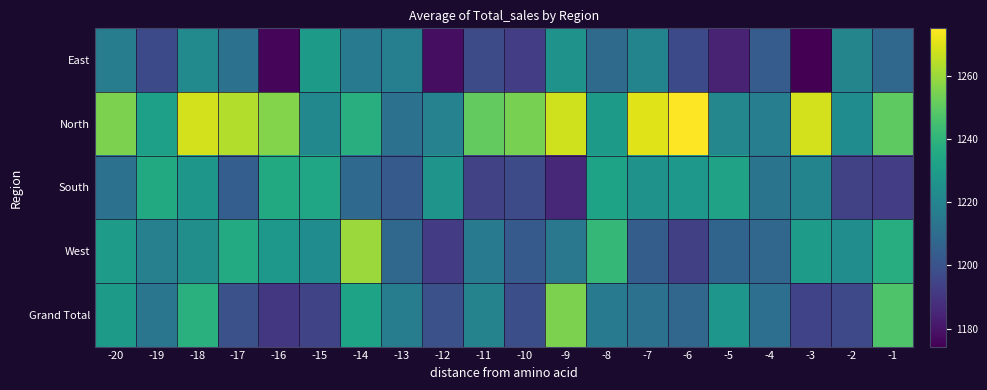

Which series has the largest total across all categories?

North